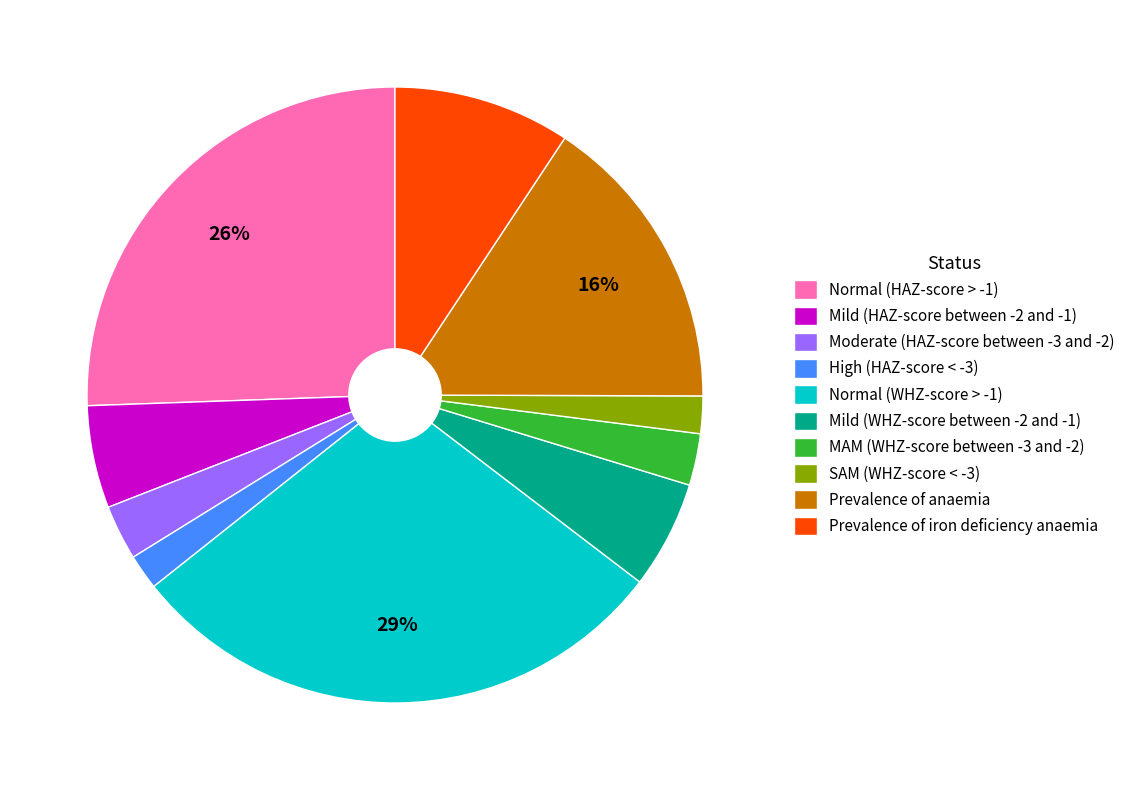

Which slice is the largest?

Normal (WHZ-score > -1)